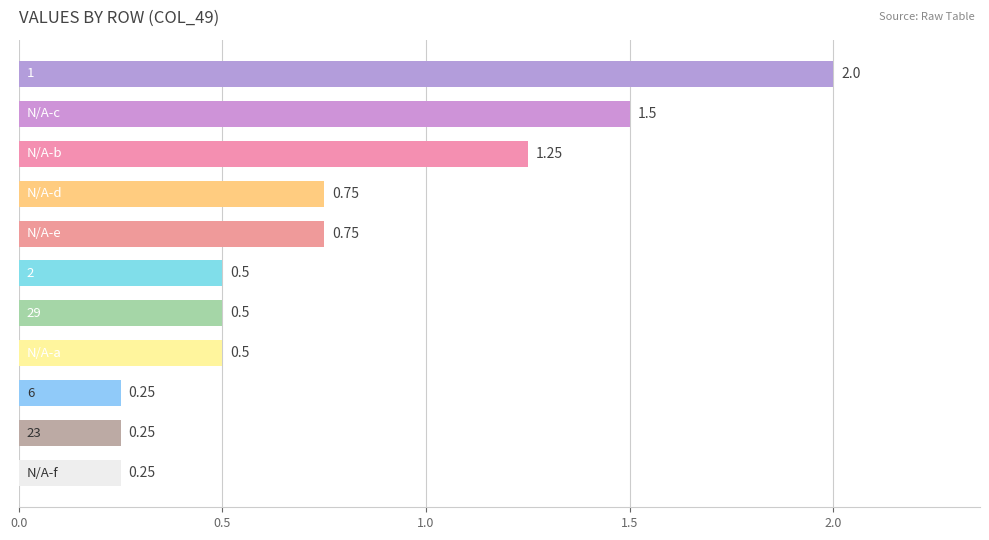

Are the bars horizontal?

Yes